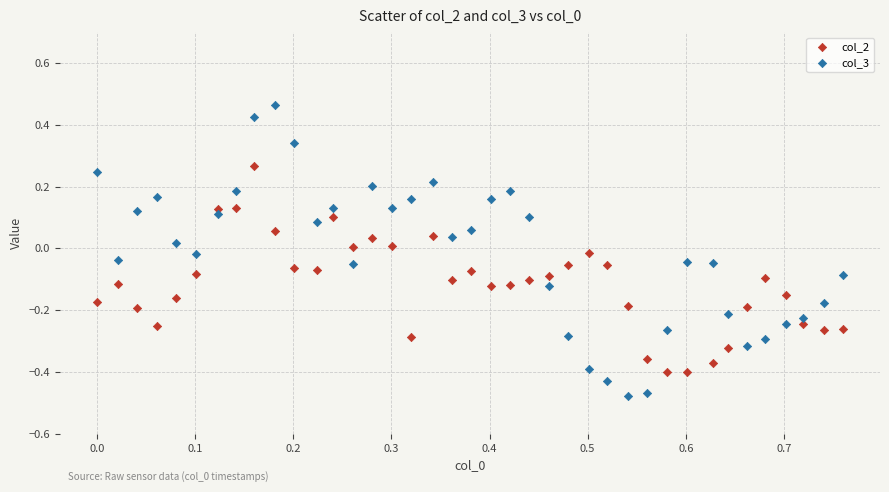

Which series has the widest spread of Y values?

col_3